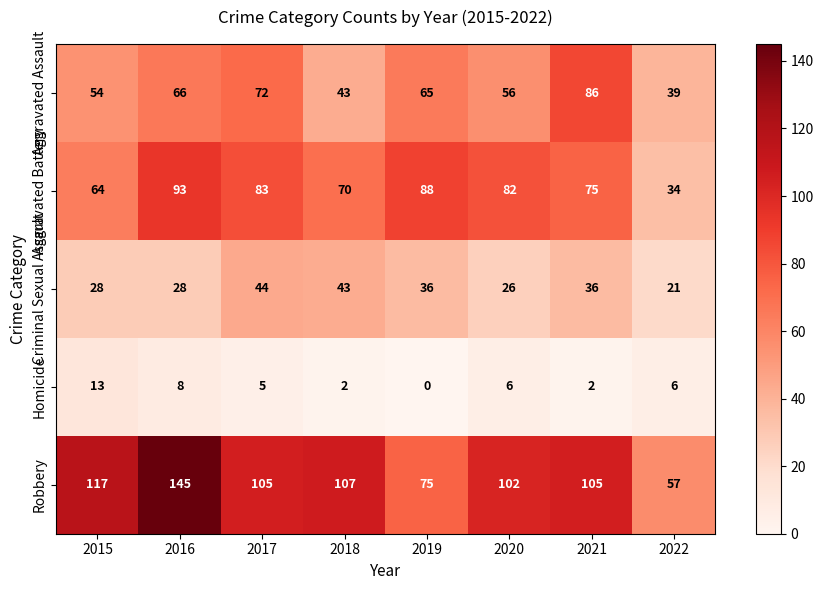

How many distinct data groups are displayed?

5